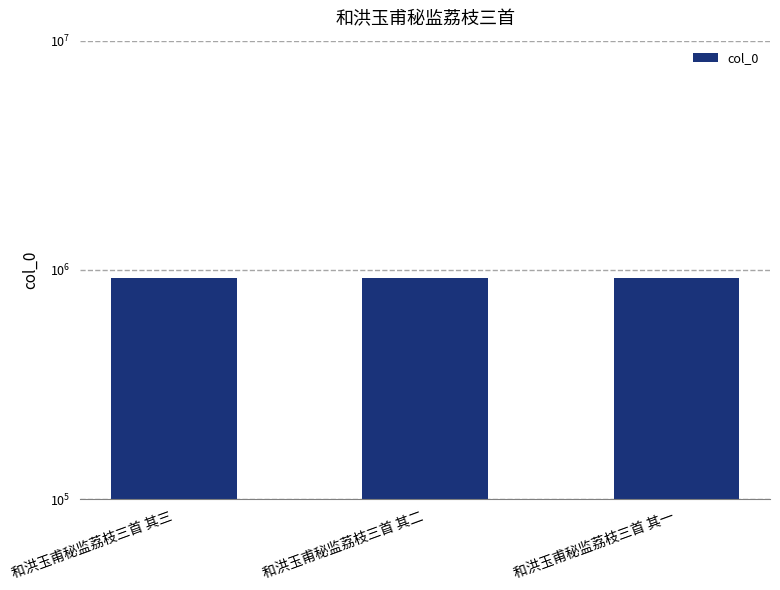

Read the value at 和洪玉甫秘监荔枝三首 其二.

925239